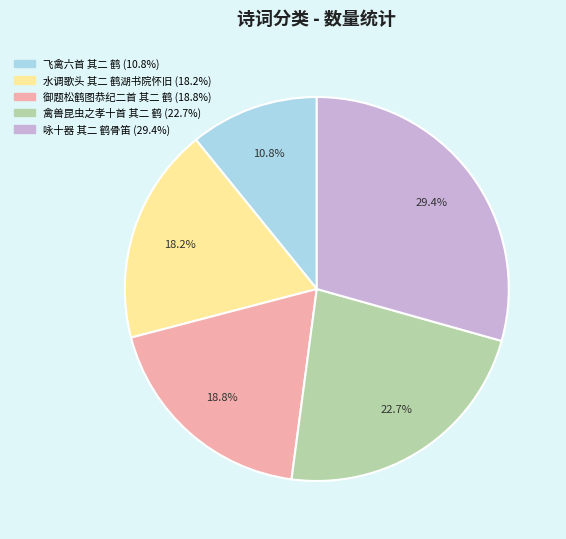

To the nearest percent, what is the average slice percentage?

20%